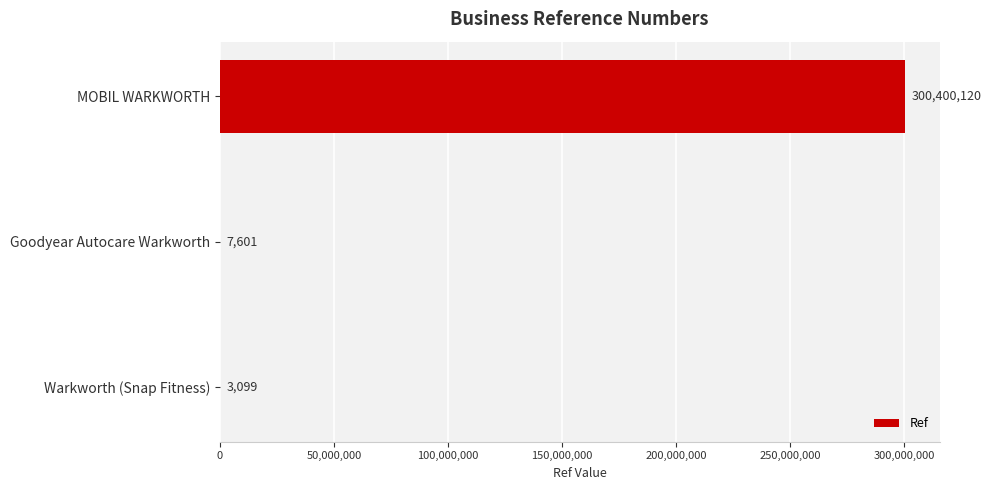

Which has a higher value, Warkworth (Snap Fitness) or Goodyear Autocare Warkworth?

Goodyear Autocare Warkworth